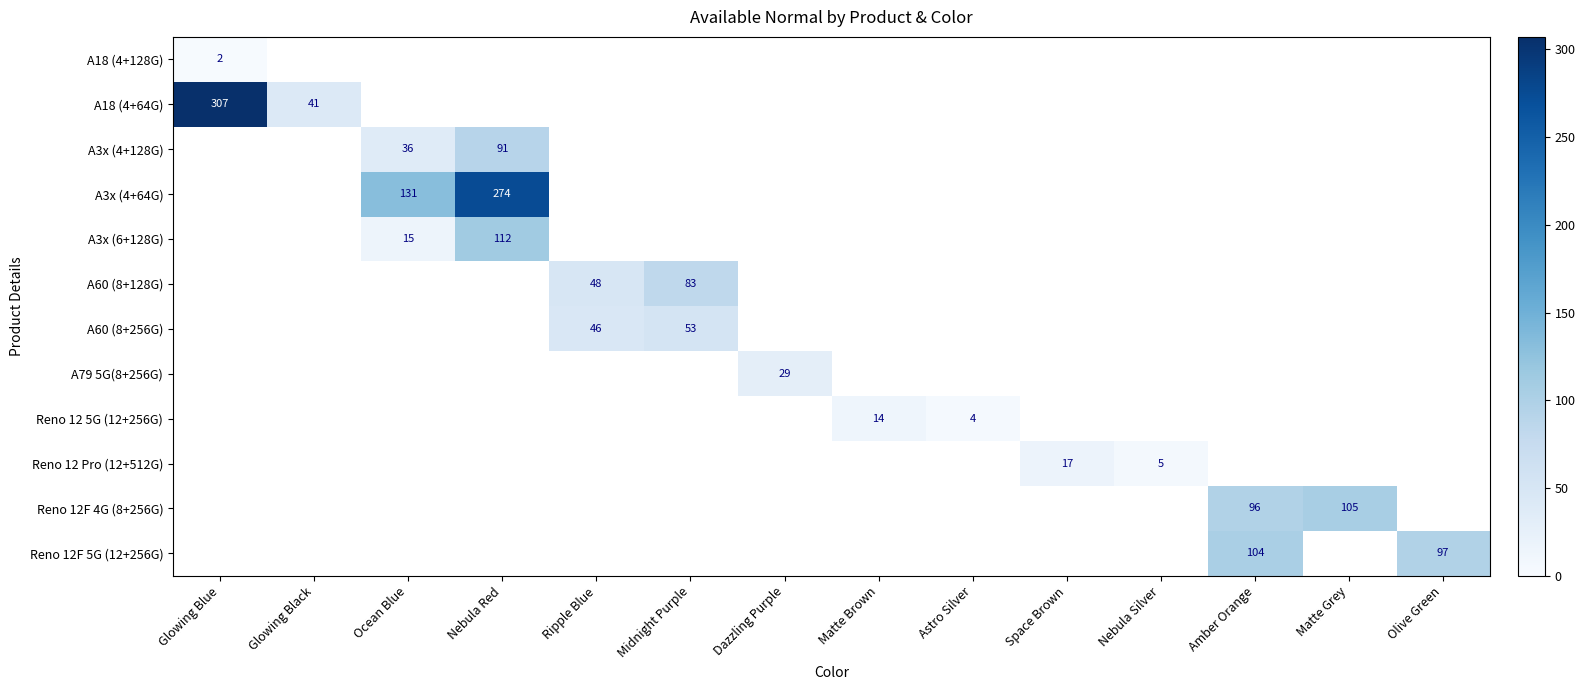

The A18 (4+128G) series shows 3 at Glowing Blue. True or false?

False